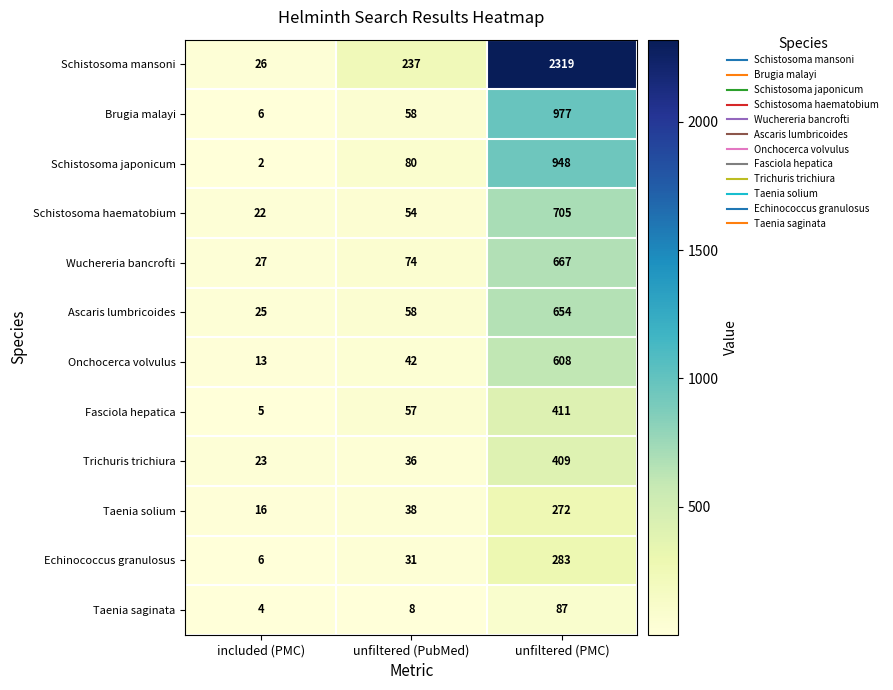

How many series are shown in this chart?

12